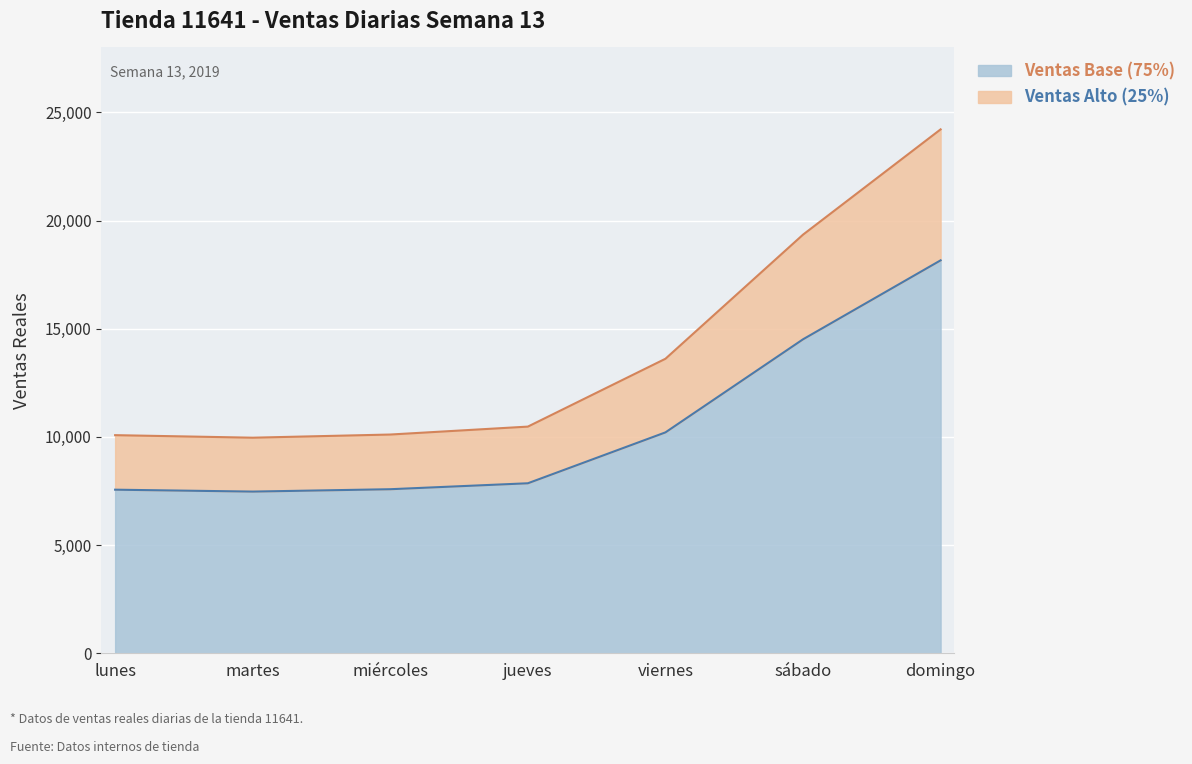

What is the difference between the Ventas Base (75%) values at sábado and lunes?

6950.3